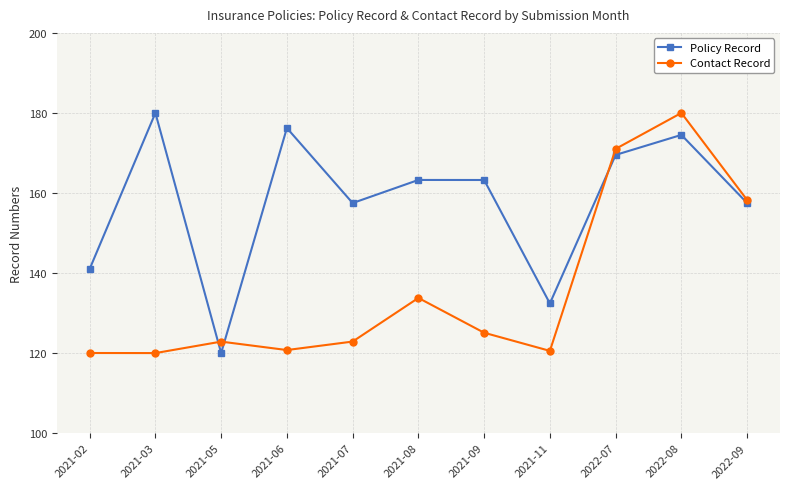

How many interior local peaks does the Policy Record series have?

4